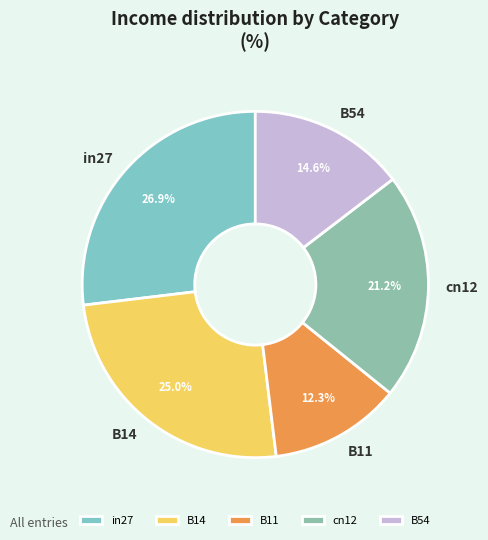

The cn12 slice represents 21% of the pie. True or false?

True